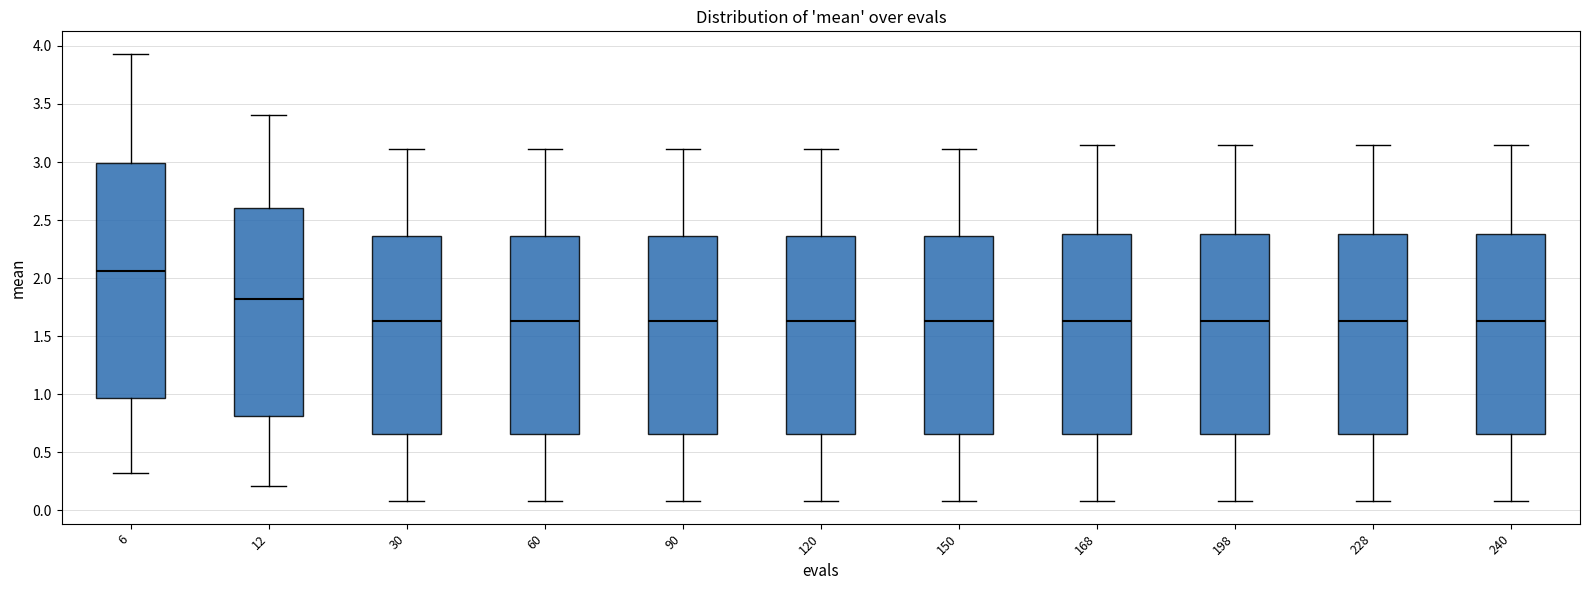

Reading left to right, read every box against the y-axis: the position of its median line, the range the box covers, and the ends of its whiskers. The values are not printed on the chart, so give them approximately, as read against the axis.

6: median 2.05, box 0.95 to 3.00, whiskers 0.30 to 3.95
12: median 1.80, box 0.80 to 2.60, whiskers 0.20 to 3.40
30: median 1.65, box 0.65 to 2.35, whiskers 0.10 to 3.10
60: median 1.65, box 0.65 to 2.35, whiskers 0.10 to 3.10
90: median 1.65, box 0.65 to 2.35, whiskers 0.10 to 3.10
120: median 1.65, box 0.65 to 2.35, whiskers 0.10 to 3.10
150: median 1.65, box 0.65 to 2.35, whiskers 0.10 to 3.10
168: median 1.65, box 0.65 to 2.40, whiskers 0.10 to 3.15
198: median 1.65, box 0.65 to 2.40, whiskers 0.10 to 3.15
228: median 1.65, box 0.65 to 2.40, whiskers 0.10 to 3.15
240: median 1.65, box 0.65 to 2.40, whiskers 0.10 to 3.15